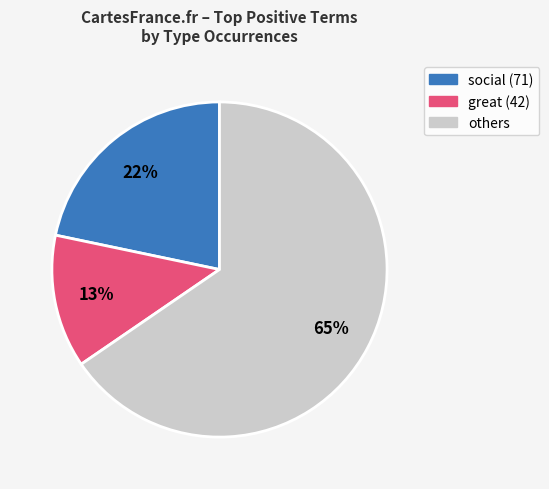

Which slice is the smallest?

great (42)